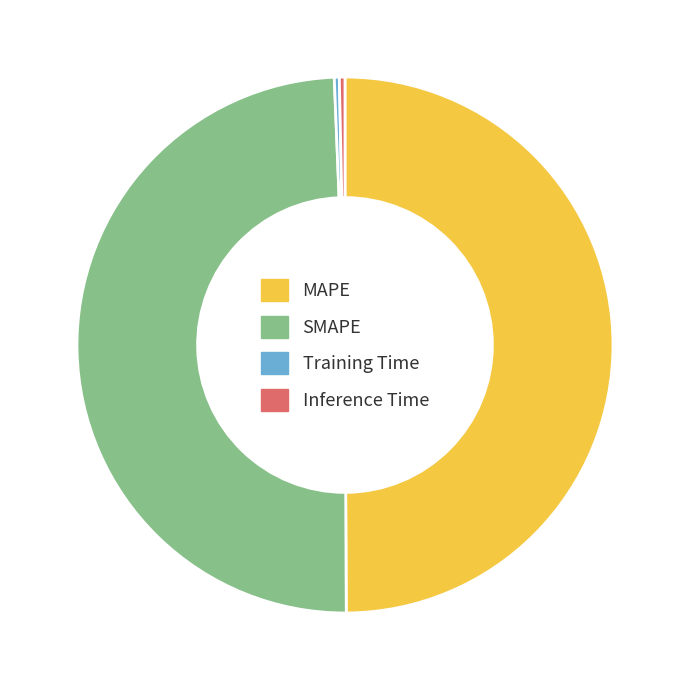

Combined, do SMAPE and MAPE account for over 50%?

Yes